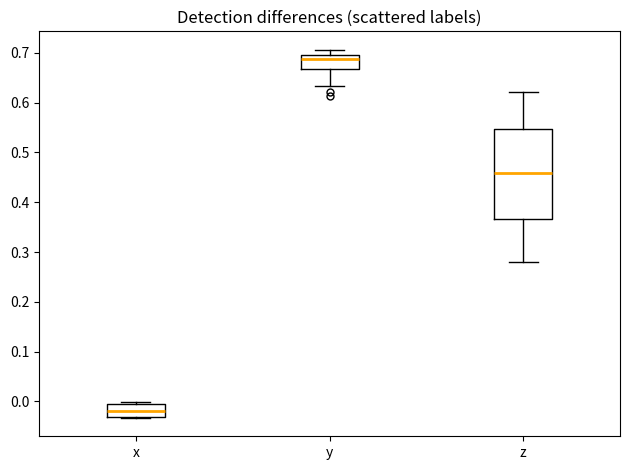

Where is the upper edge of the box for x on the y-axis? The values are not printed on the chart, so give them approximately, as read against the axis.

0.00